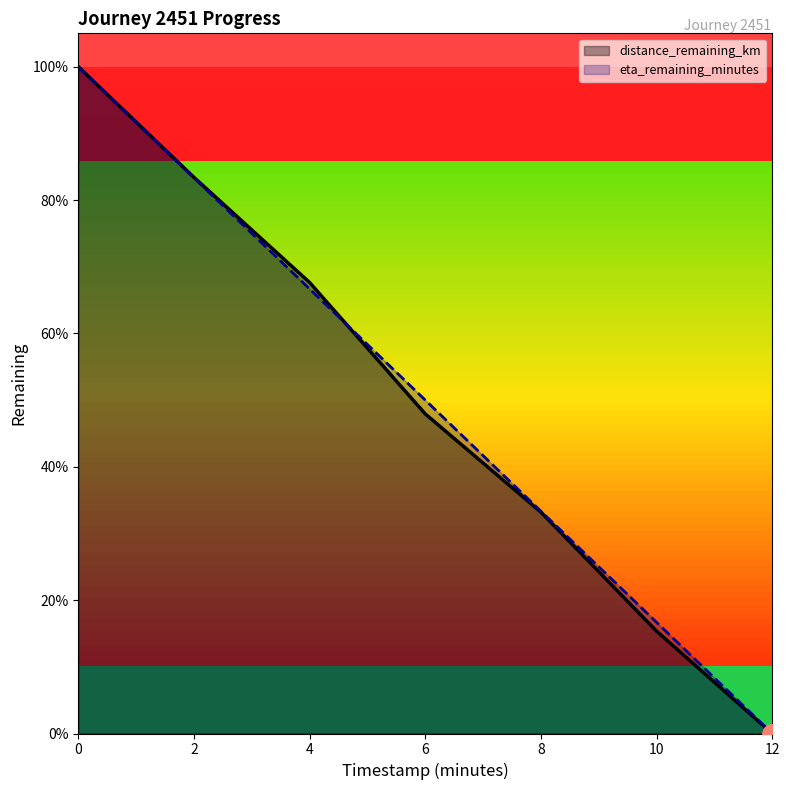

What position from the left is 8.0?

5